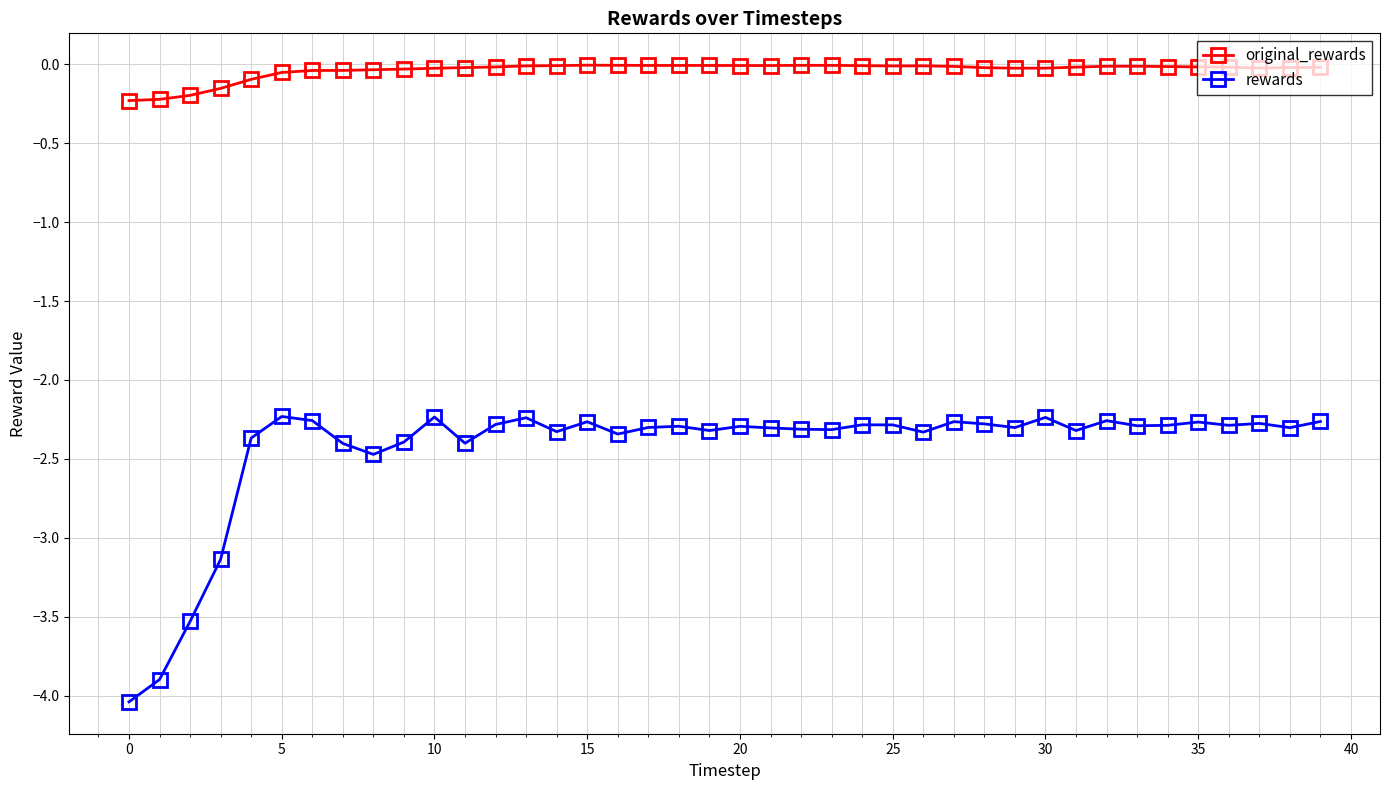

List the series in order of their peak value, lowest first.

rewards, original_rewards